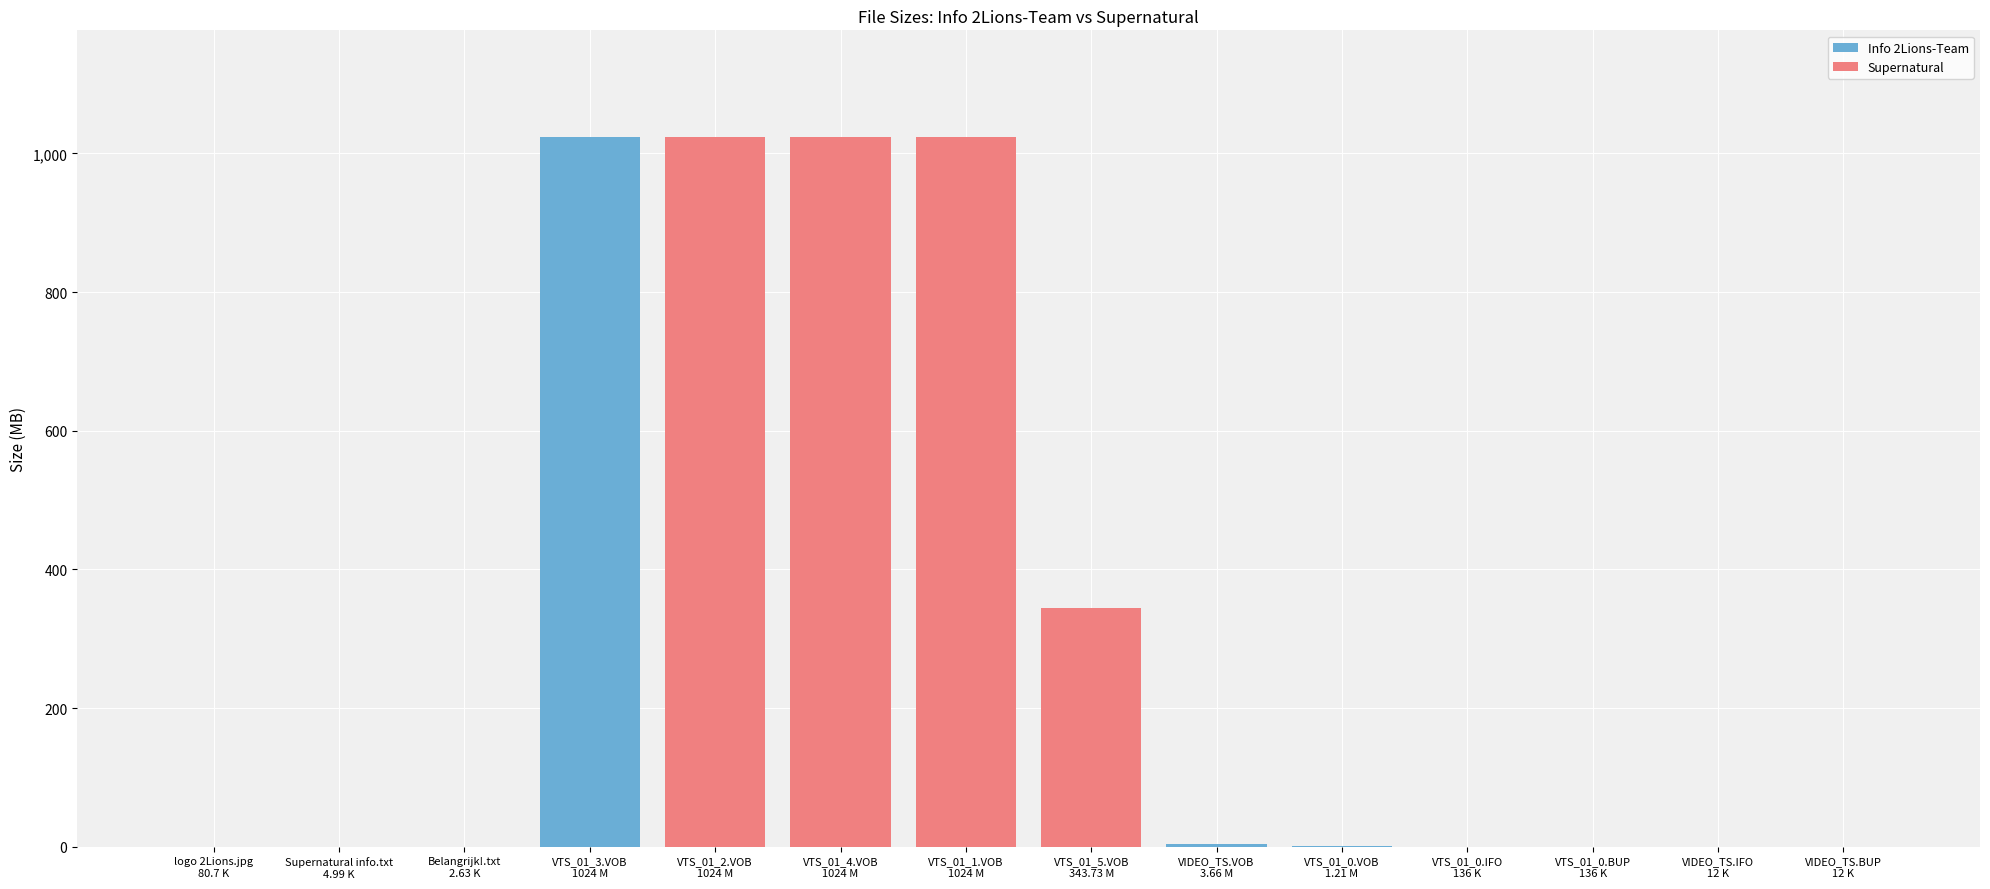

Reading right to left, what are all the values shown in this chart?

VIDEO_TS.BUP
12 K=0.0	VIDEO_TS.IFO
12 K=0.0	VTS_01_0.BUP
136 K=0.1	VTS_01_0.IFO
136 K=0.1	VTS_01_0.VOB
1.21 M=1.2	VIDEO_TS.VOB
3.66 M=3.7	VTS_01_5.VOB
343.73 M=343.7	VTS_01_1.VOB
1024 M=1024.0	VTS_01_4.VOB
1024 M=1024.0	VTS_01_2.VOB
1024 M=1024.0	VTS_01_3.VOB
1024 M=1024.0	Belangrijk!.txt
2.63 K=0.0	Supernatural info.txt
4.99 K=0.0	logo 2Lions.jpg
80.7 K=0.1